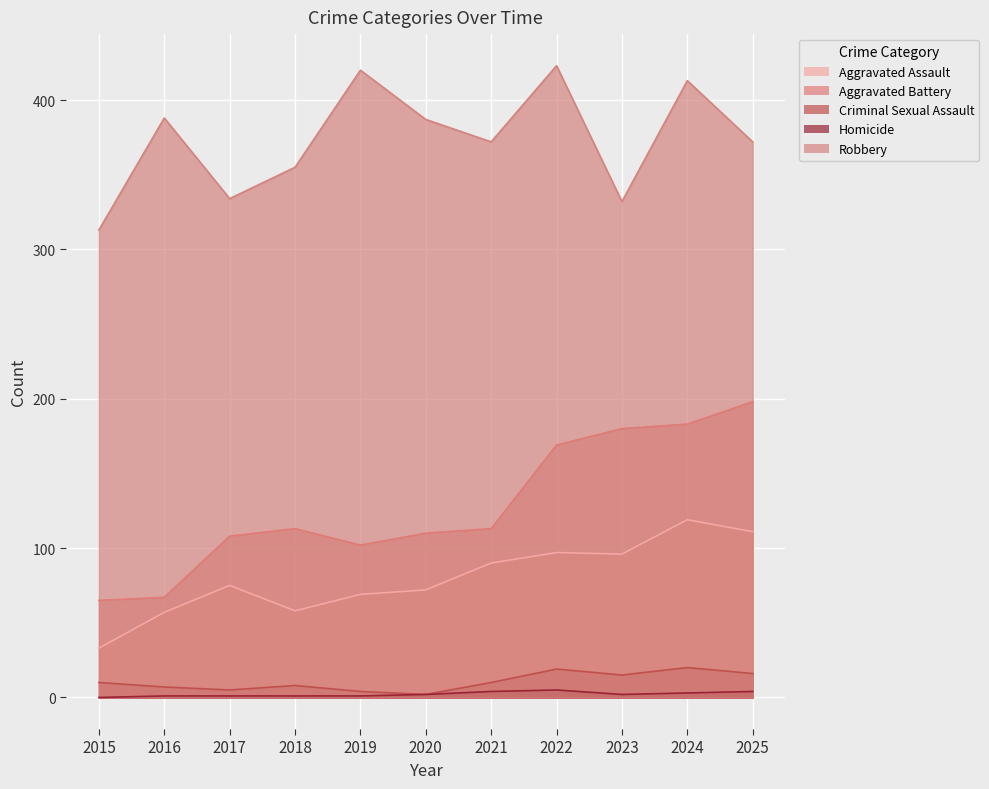

Reading right to left, extract all data points from this chart.

Aggravated Assault: 111	119	96	97	90	72	69	58	75	57	33
Aggravated Battery: 198	183	180	169	113	110	102	113	108	67	65
Criminal Sexual Assault: 16	20	15	19	10	2	4	8	5	7	10
Homicide: 4	3	2	5	4	2	1	1	1	1	0
Robbery: 372	413	332	423	372	387	420	355	334	388	313